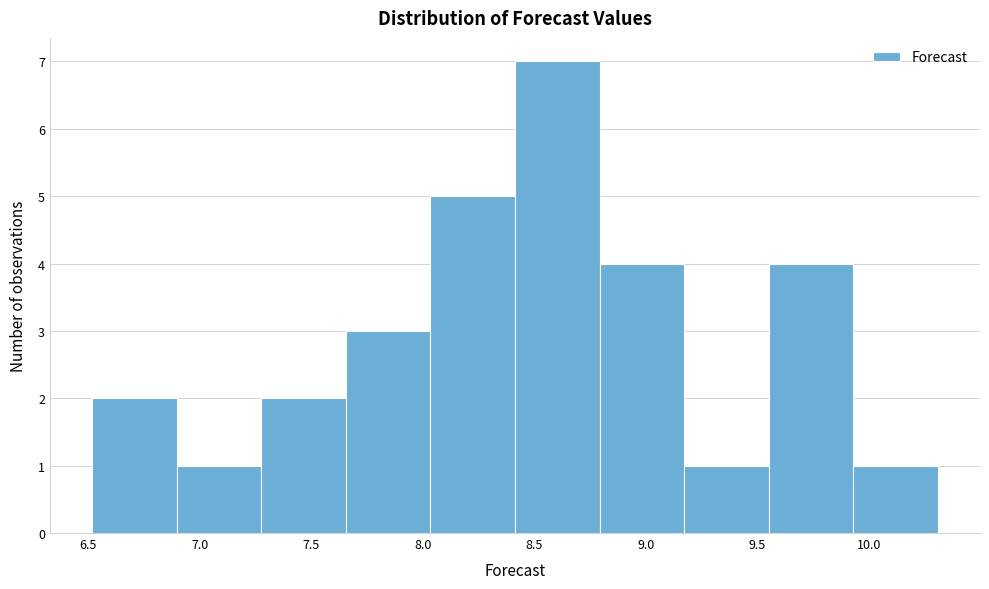

How tall is the bar that spans 8.05 to 8.40 on the x-axis? Neither the bar edges nor the heights are printed on the chart, so give them approximately, as read against the axes.

5